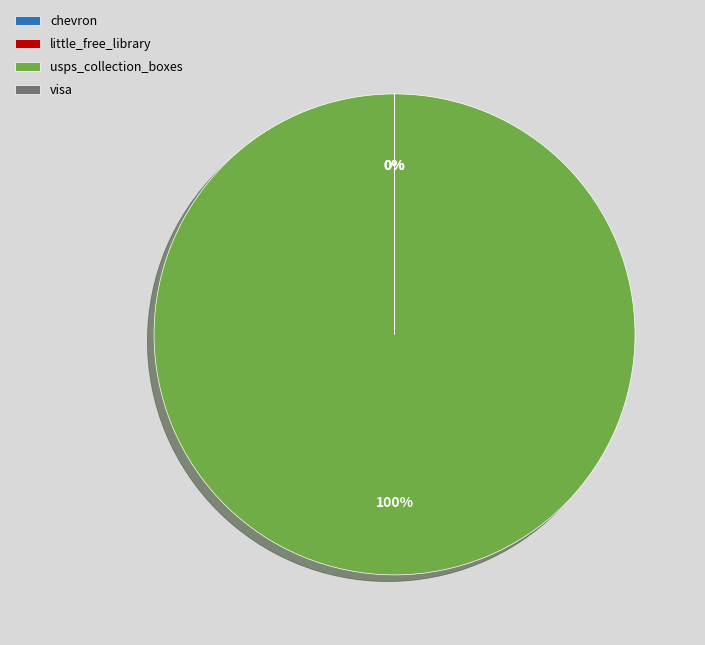

The usps_collection_boxes slice represents 100% of the pie. True or false?

True